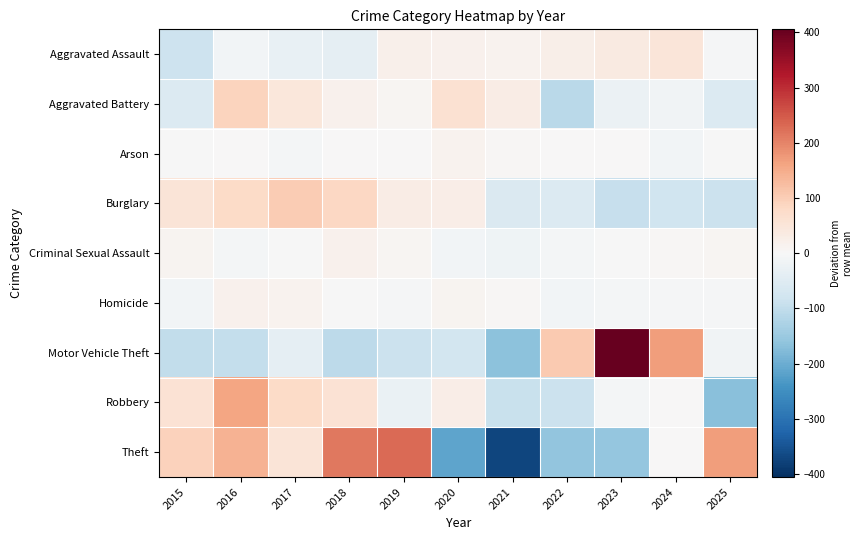

Which series changed the most between 2019 and 2021?

Theft